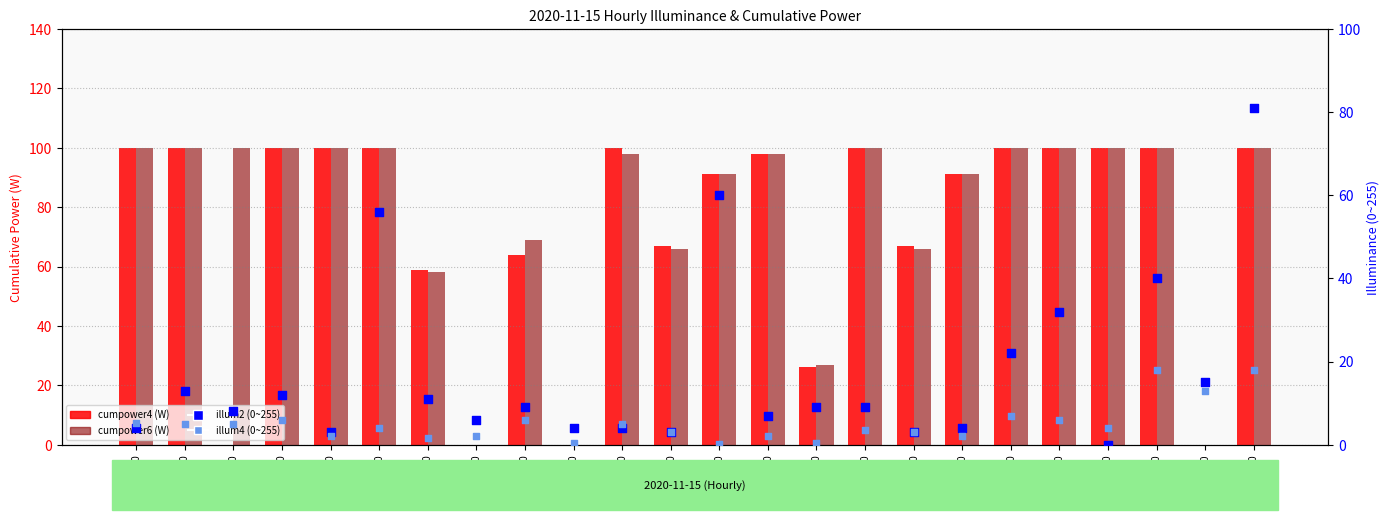

Is the value of cumpower4 (W) at 00:00 greater than the value of illum4 (0~255) at 14:00?

Yes